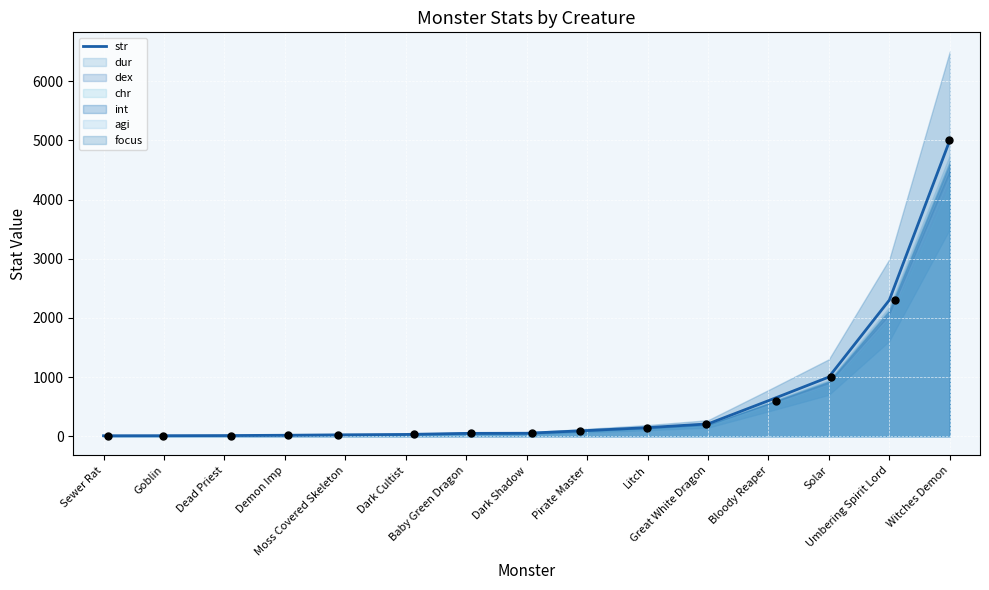

Which has a higher value, Demon Imp or Witches Demon?

Witches Demon